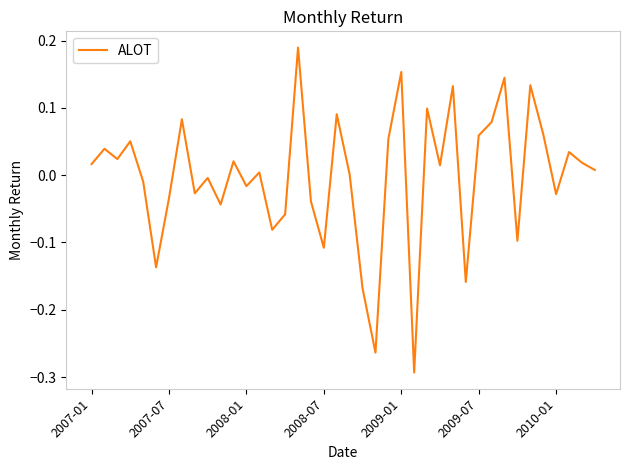

What is the difference between the maximum and minimum values?

0.5